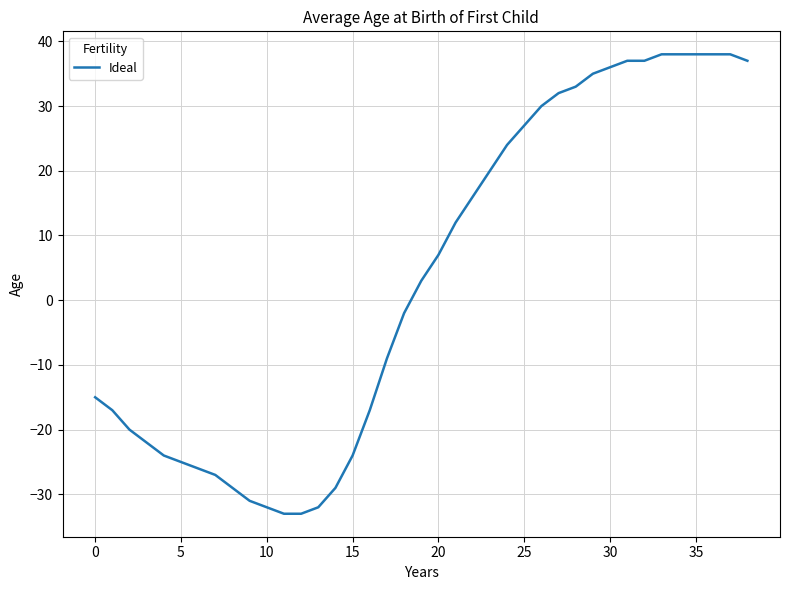

What is the difference between the maximum and minimum values?

71